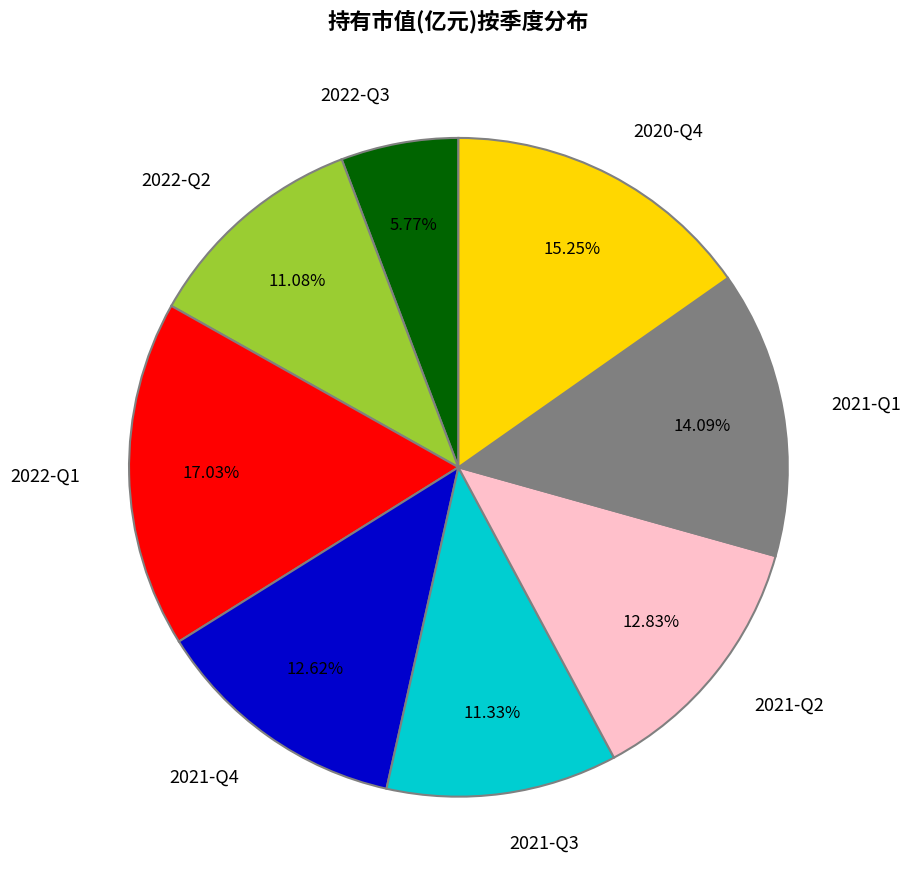

How much of the chart is everything except 2022-Q1?

83.0%